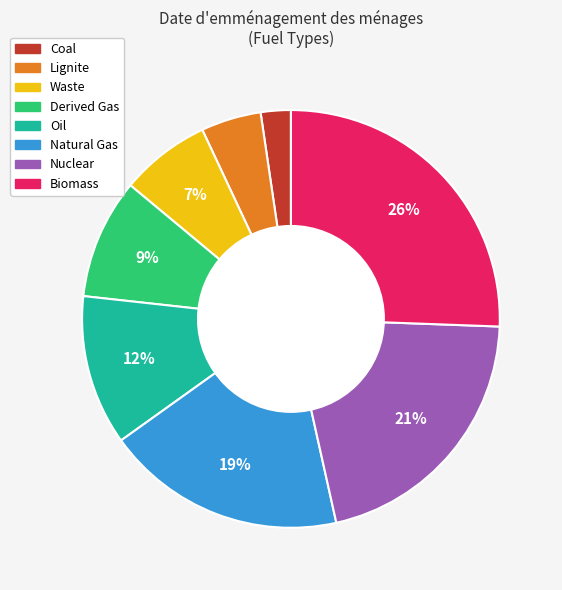

Rank the categories by value from highest to lowest.

Biomass, Nuclear, Natural Gas, Oil, Derived Gas, Waste, Lignite, Coal